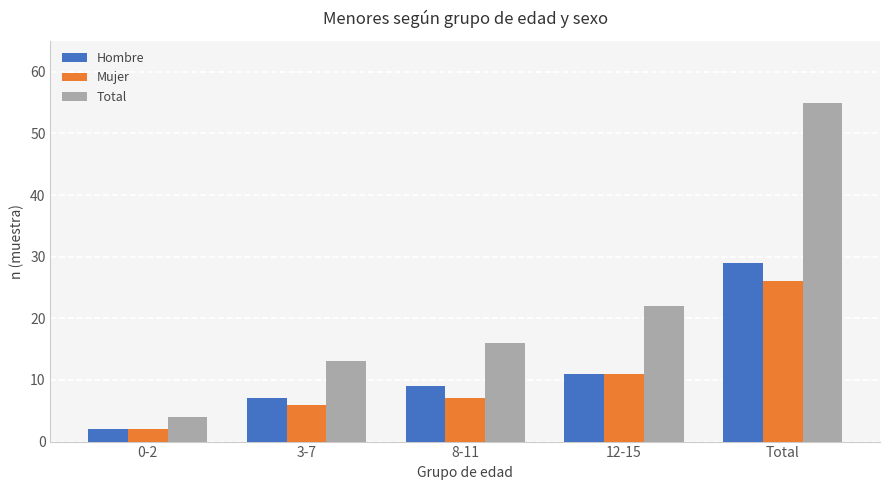

What is the total value across all series at 3-7?

26